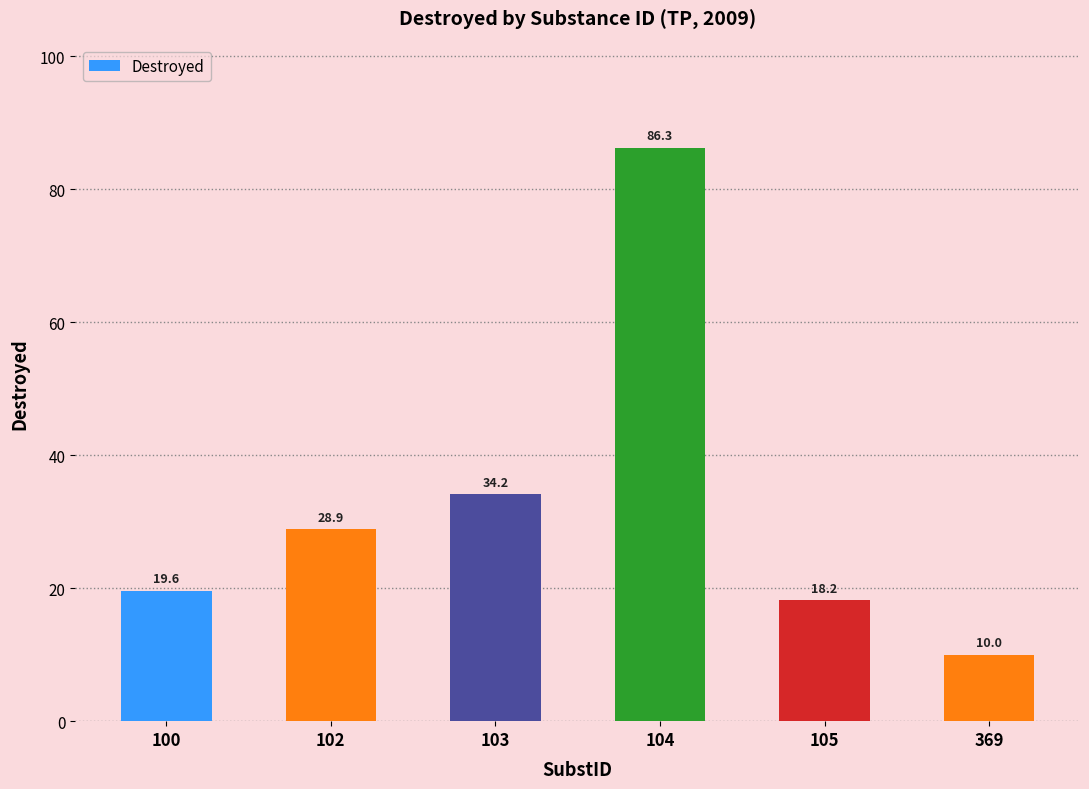

How many series are shown in this chart?

1